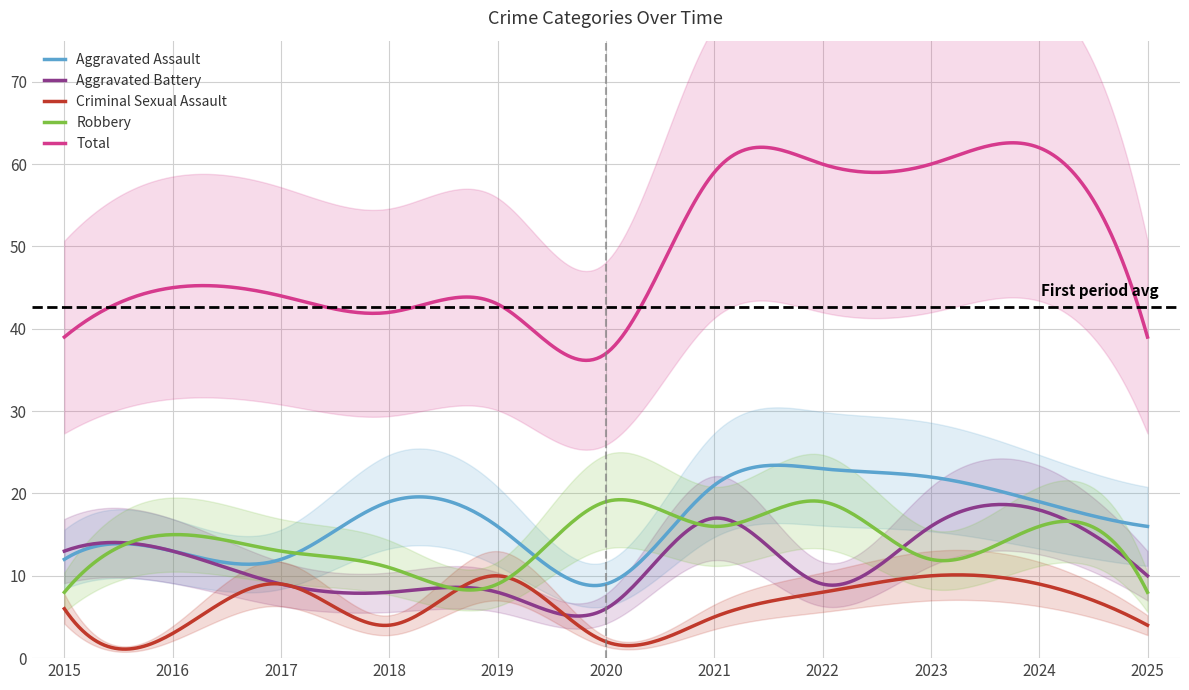

Reading left to right, transcribe all the data shown in this chart.

Aggravated Assault: 2015=12	2016=13	2017=12	2018=19	2019=16	2020=9	2021=21	2022=23	2023=22	2024=19	2025=16
Aggravated Battery: 2015=13	2016=13	2017=9	2018=8	2019=8	2020=6	2021=17	2022=9	2023=16	2024=18	2025=10
Criminal Sexual Assault: 2015=6	2016=3	2017=9	2018=4	2019=10	2020=2	2021=5	2022=8	2023=10	2024=9	2025=4
Robbery: 2015=8	2016=15	2017=13	2018=11	2019=9	2020=19	2021=16	2022=19	2023=12	2024=16	2025=8
Total: 2015=39	2016=45	2017=44	2018=42	2019=43	2020=37	2021=59	2022=60	2023=60	2024=62	2025=39